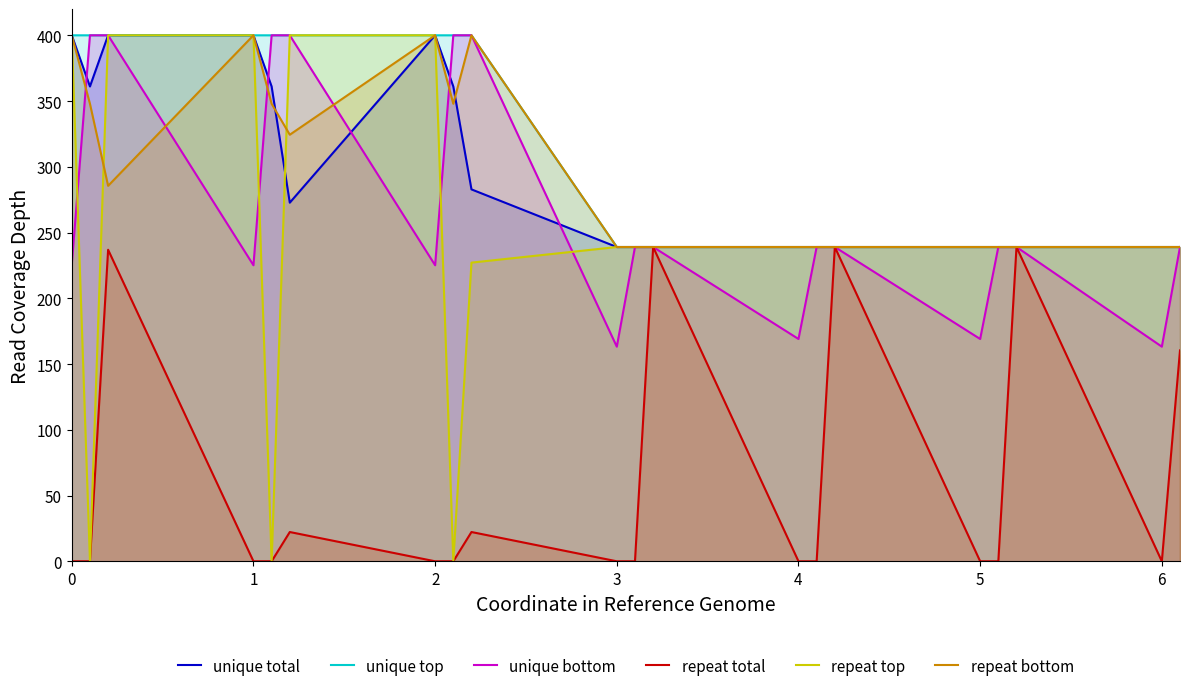

What is the maximum value for unique total?

400.0